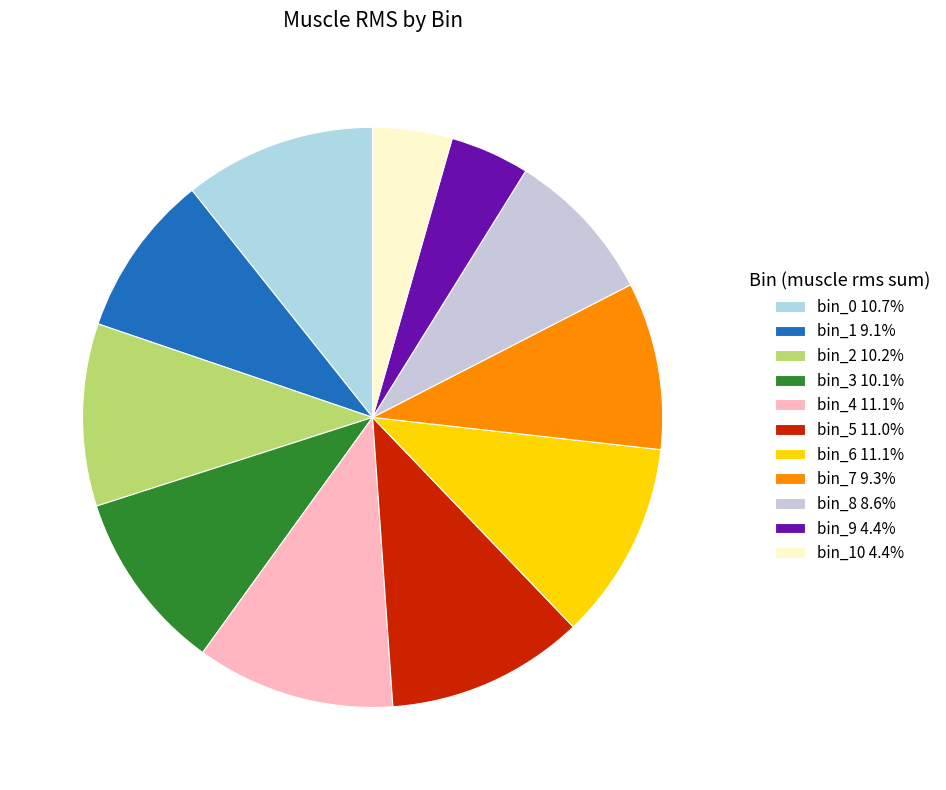

To the nearest percent, what is the average slice percentage?

9%